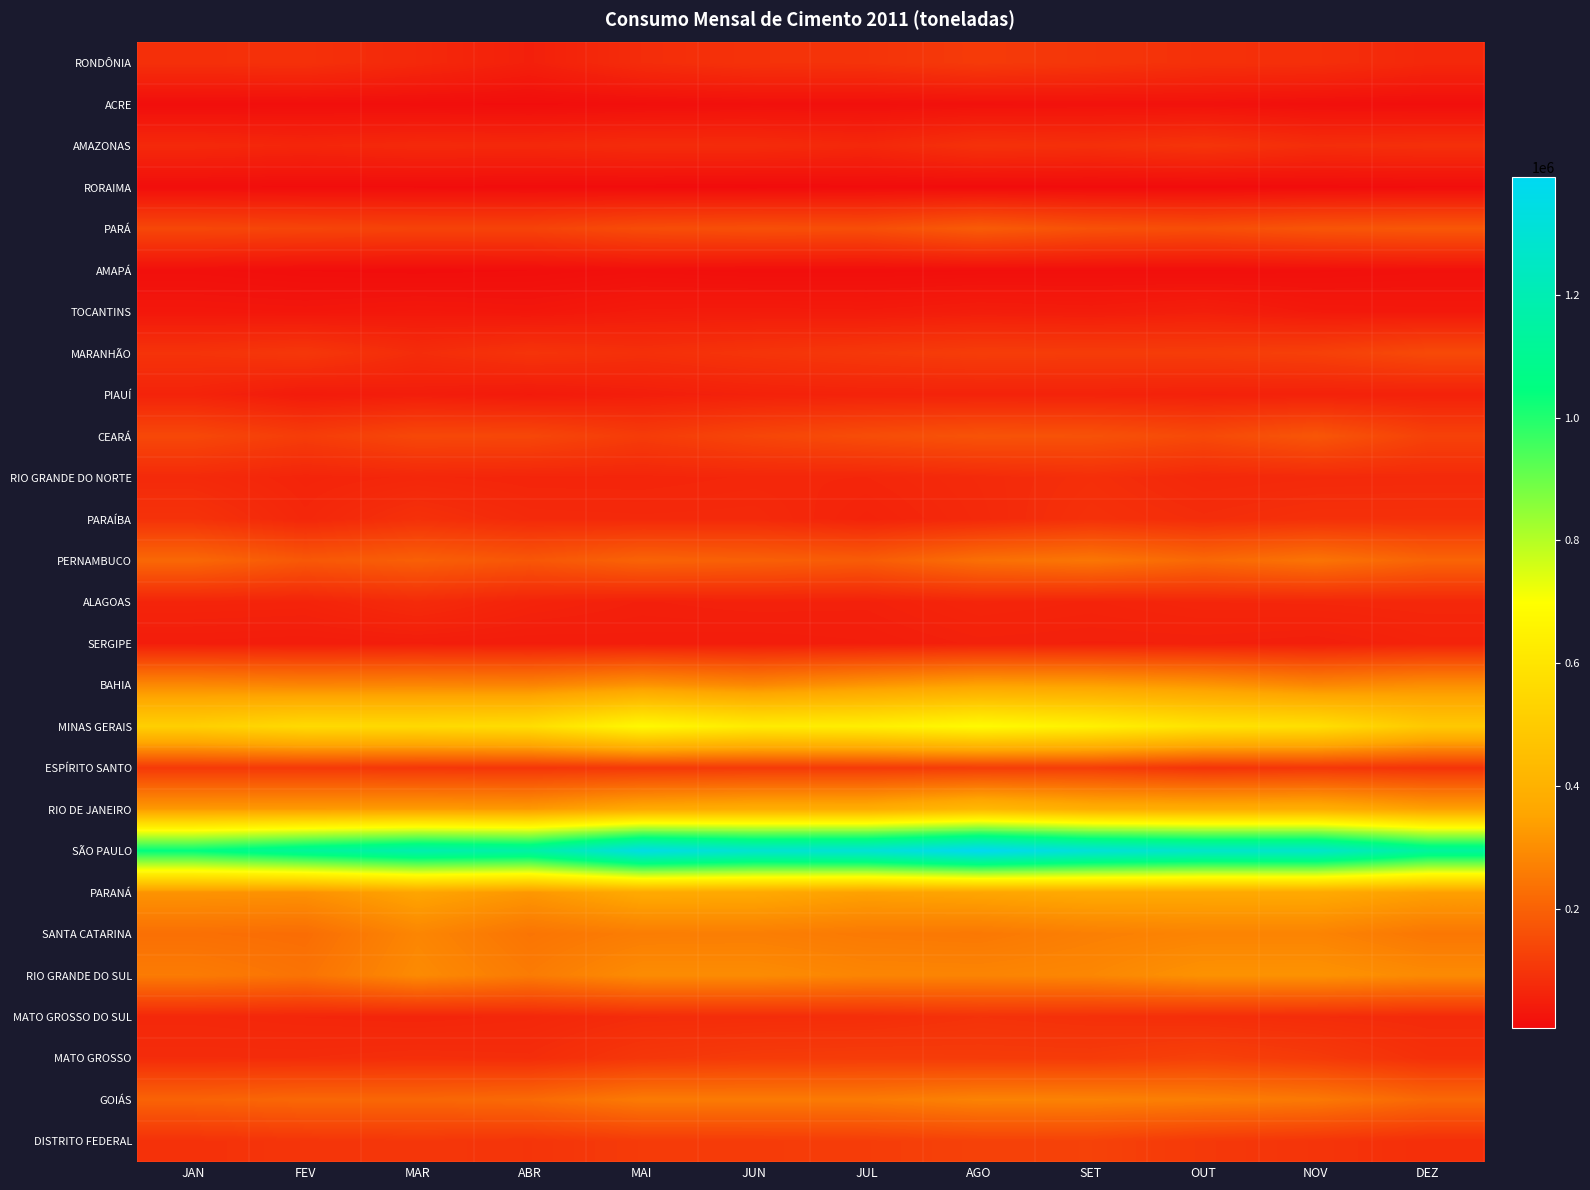

How many distinct data groups are displayed?

27